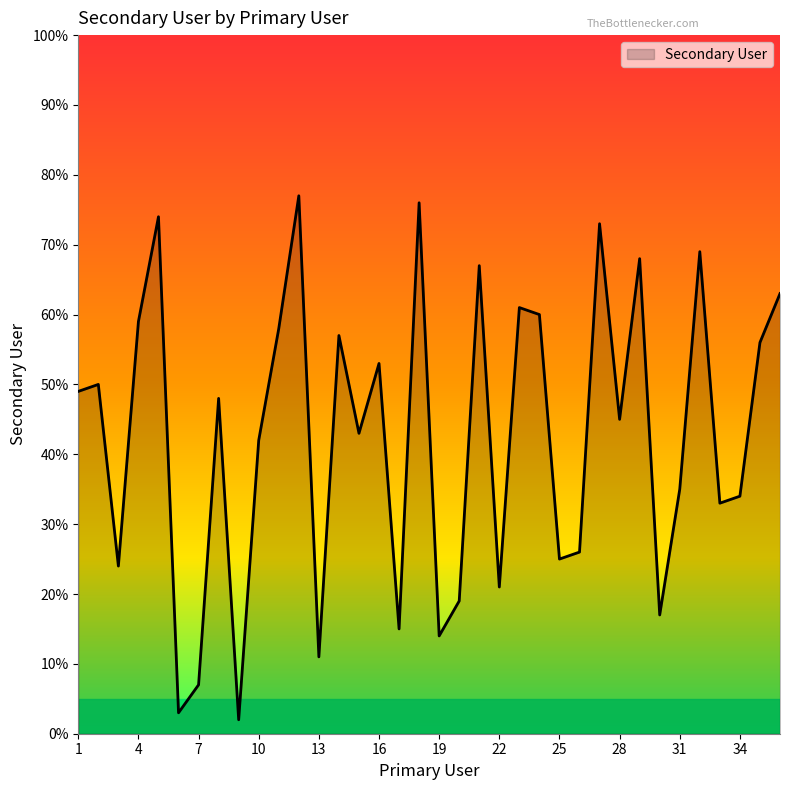

What is the greatest value displayed?

77